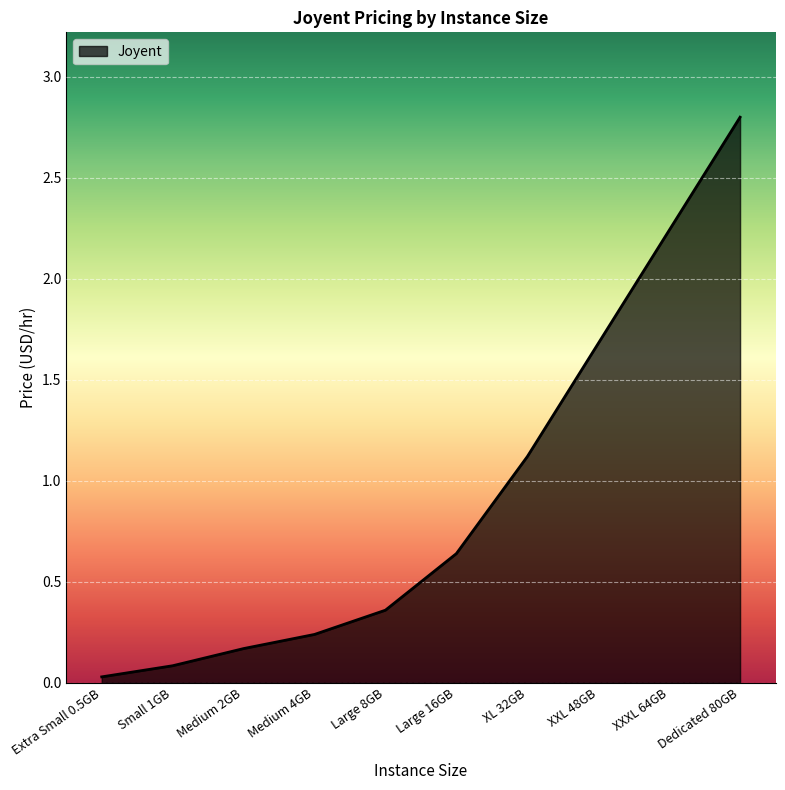

List the labels in order of value, largest first.

Dedicated 80GB, XXXL 64GB, XXL 48GB, XL 32GB, Large 16GB, Large 8GB, Medium 4GB, Medium 2GB, Small 1GB, Extra Small 0.5GB